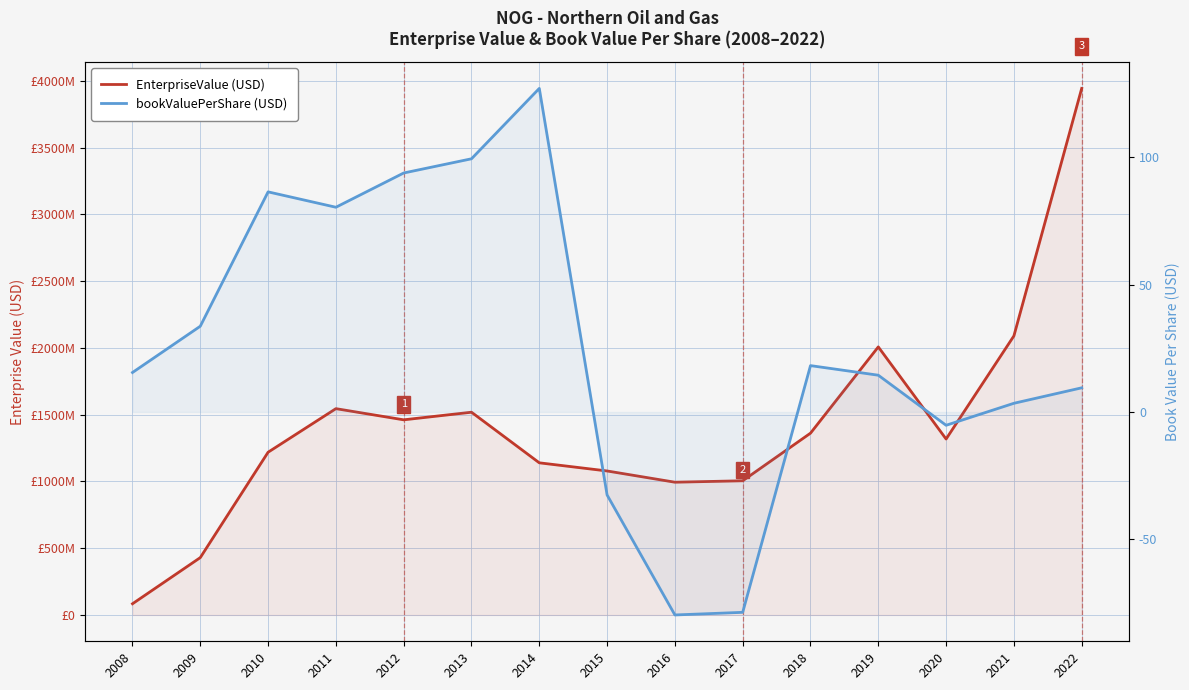

Does the chart have visible grid lines?

Yes